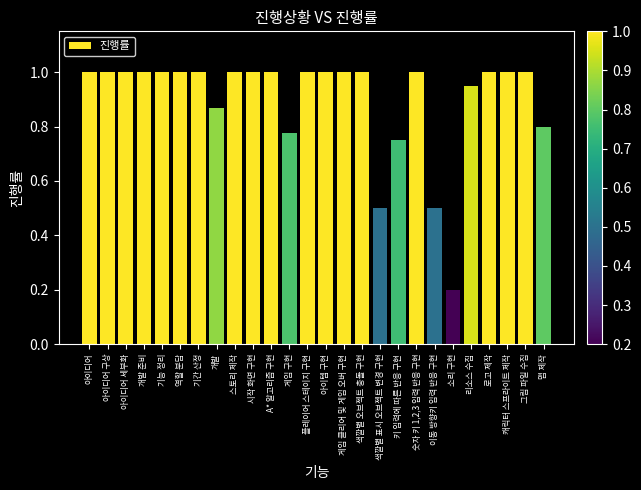

How many bars are there in total?

26